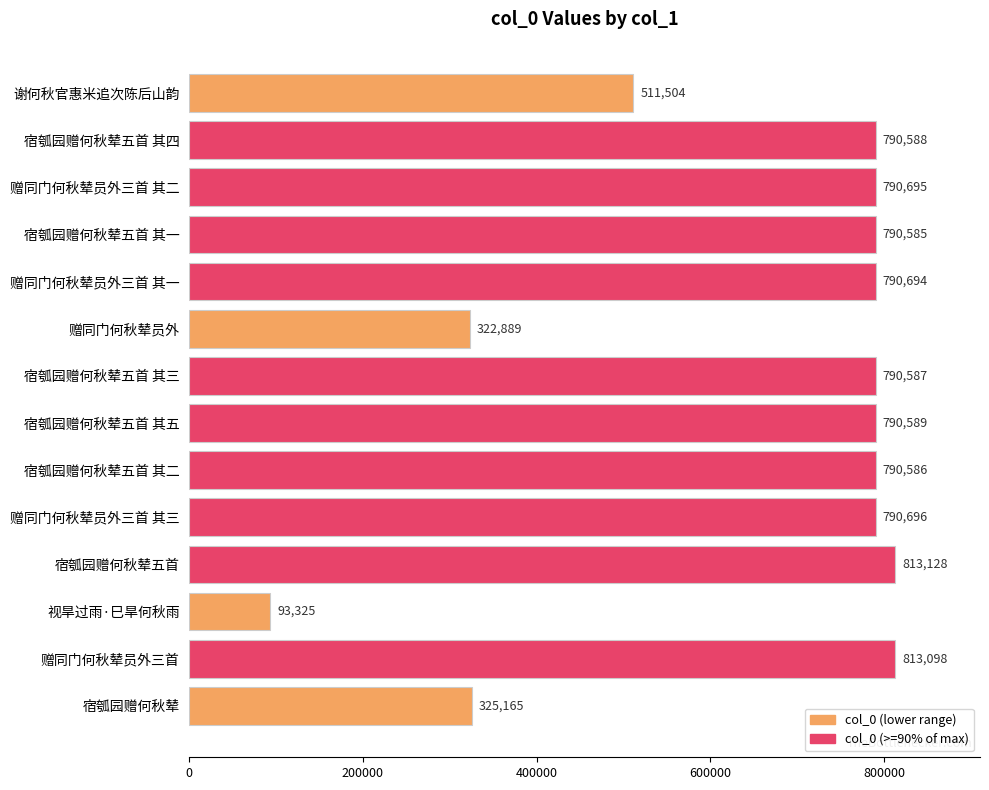

Which category has the highest value across all series?

宿瓠园赠何秋辇五首